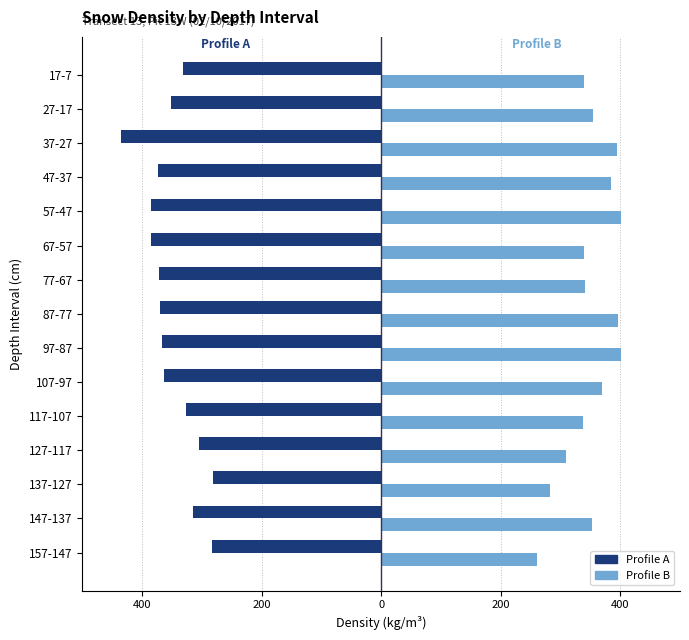

What are all the series names shown in the legend?

Profile A, Profile B